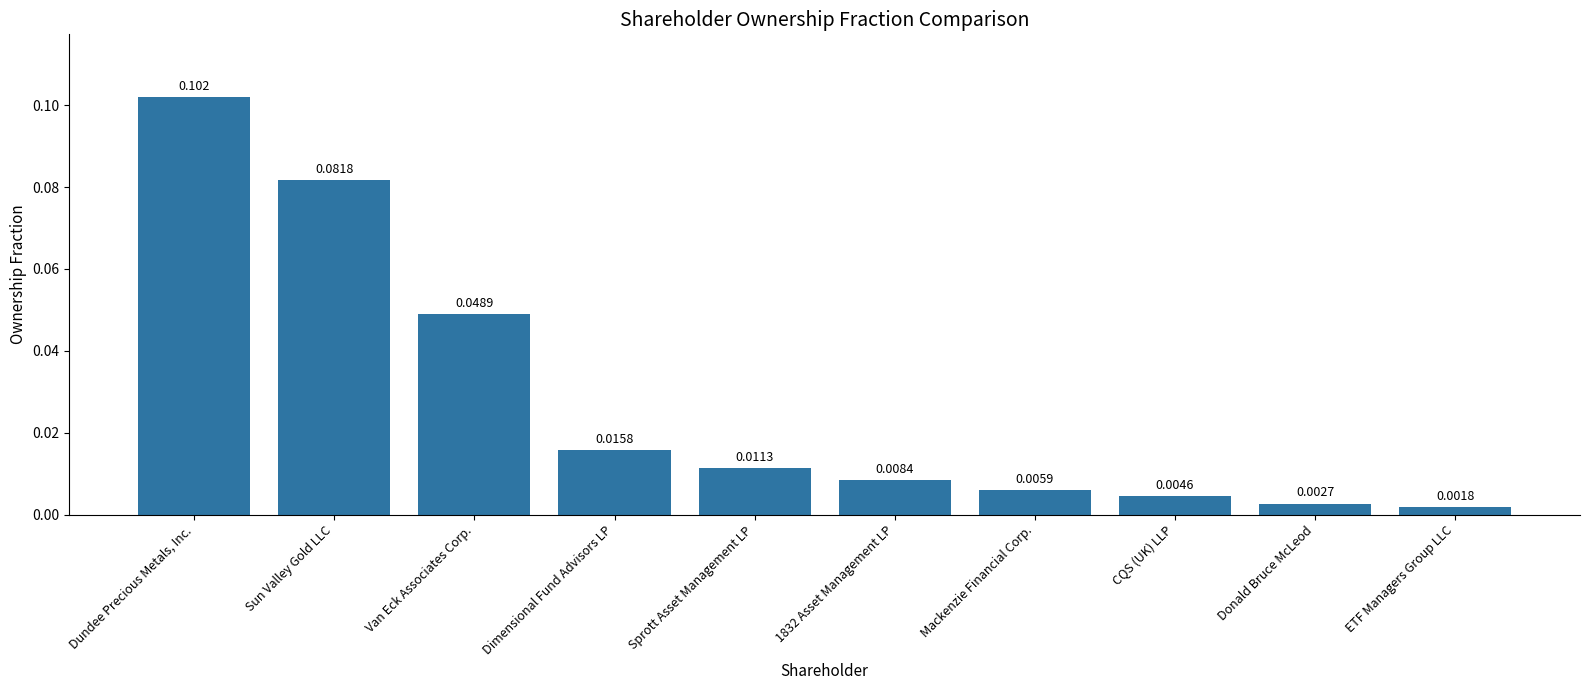

At which label is the value closest to 0?

ETF Managers Group LLC